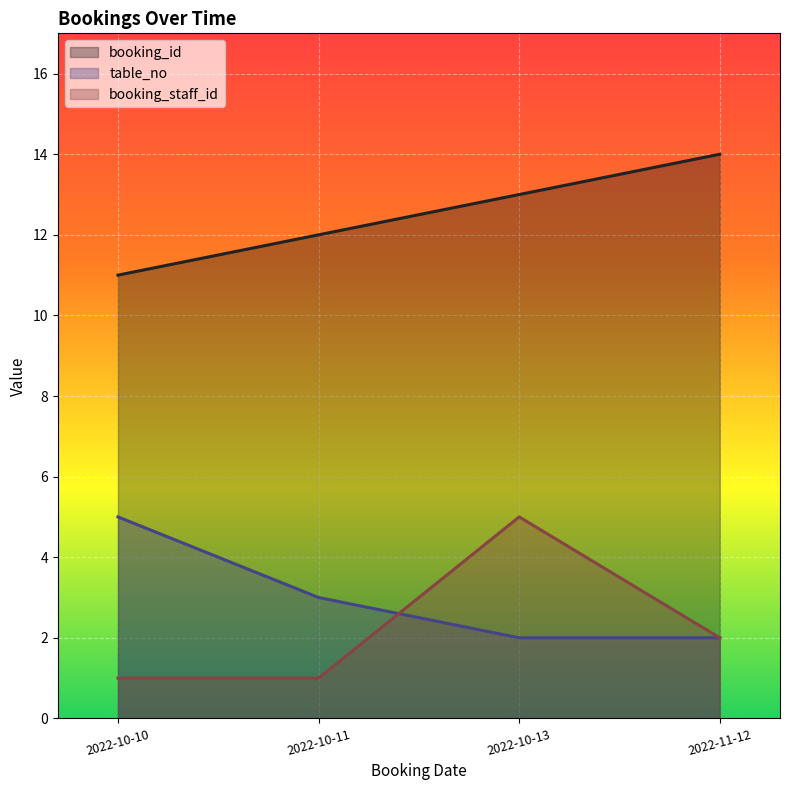

Reading left to right, list all the values displayed in this chart.

booking_id: 2022-10-10=11	2022-10-11=12	2022-10-13=13	2022-11-12=14
table_no: 2022-10-10=5	2022-10-11=3	2022-10-13=2	2022-11-12=2
booking_staff_id: 2022-10-10=1	2022-10-11=1	2022-10-13=5	2022-11-12=2